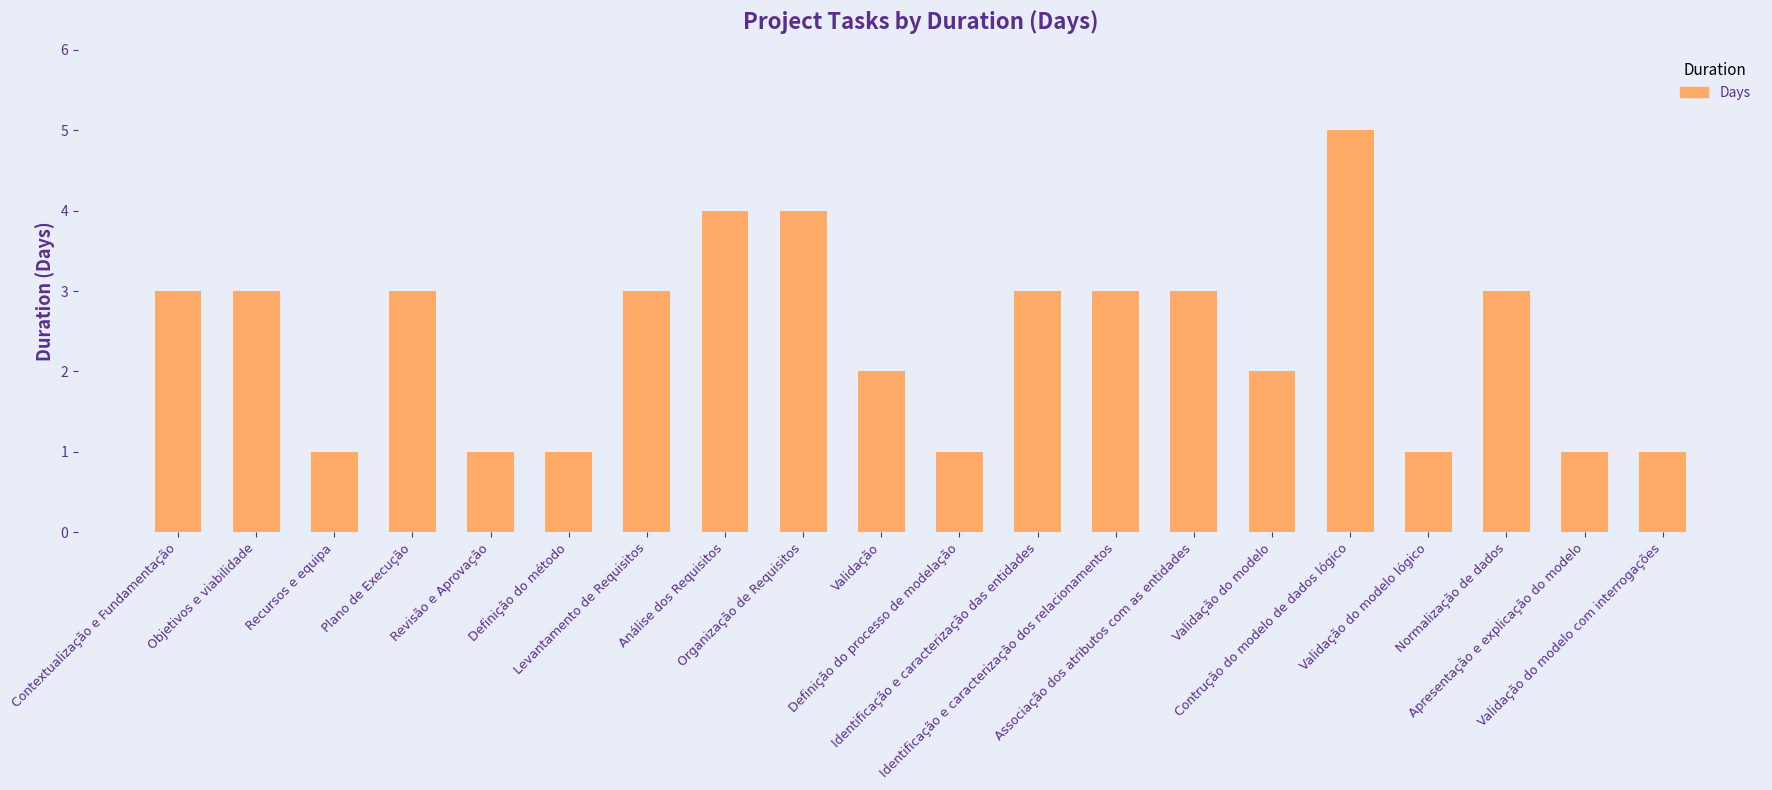

What is the greatest value displayed?

5